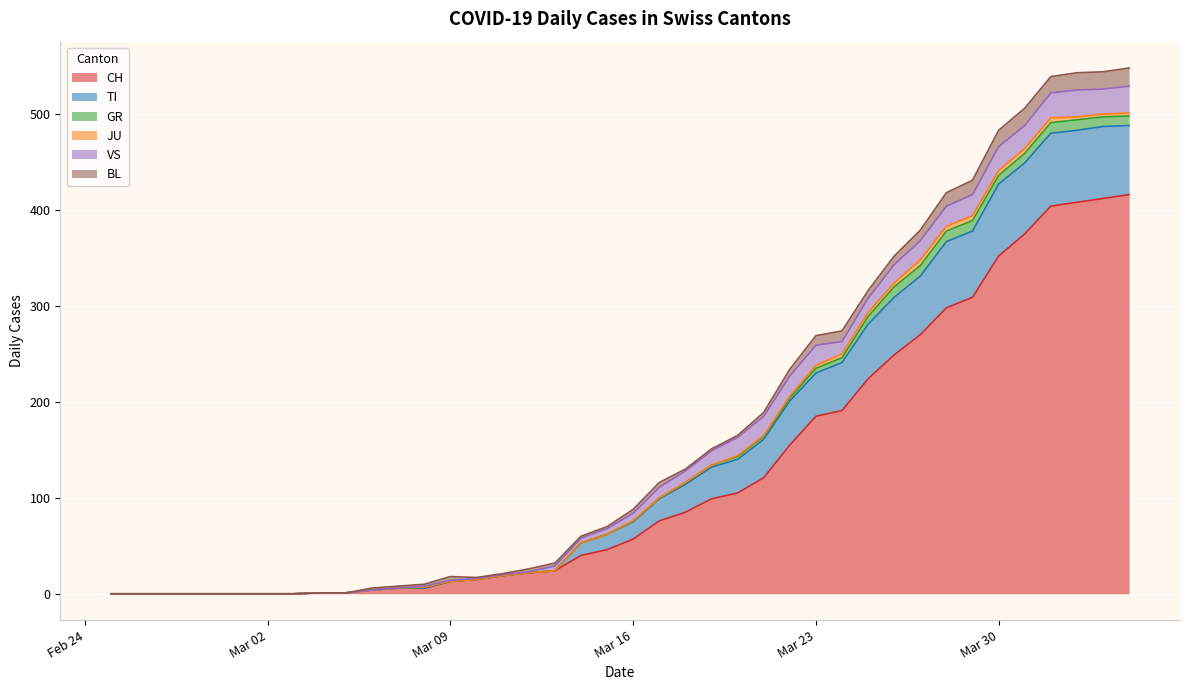

True or false: GR and TI cross at least once.

False